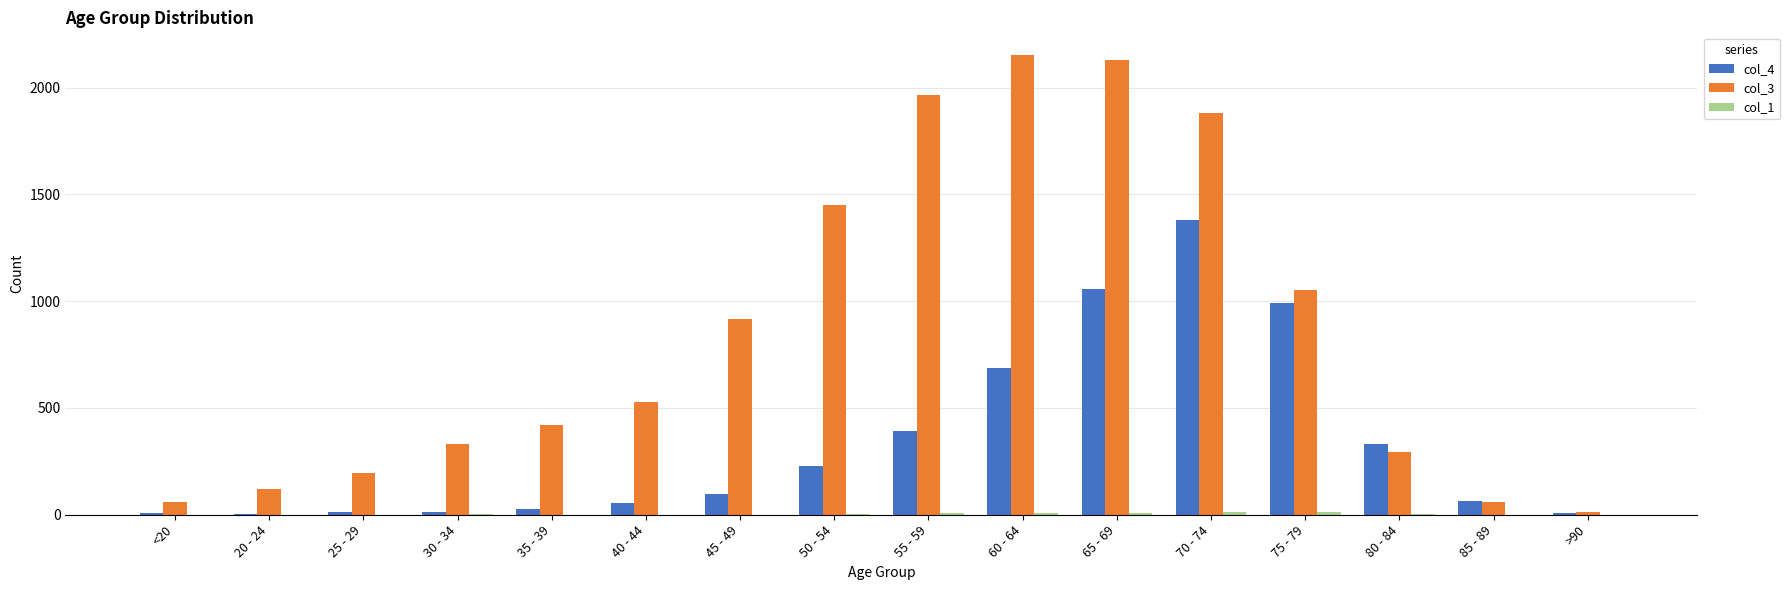

The col_3 series shows 1293 at 55 - 59. True or false?

False